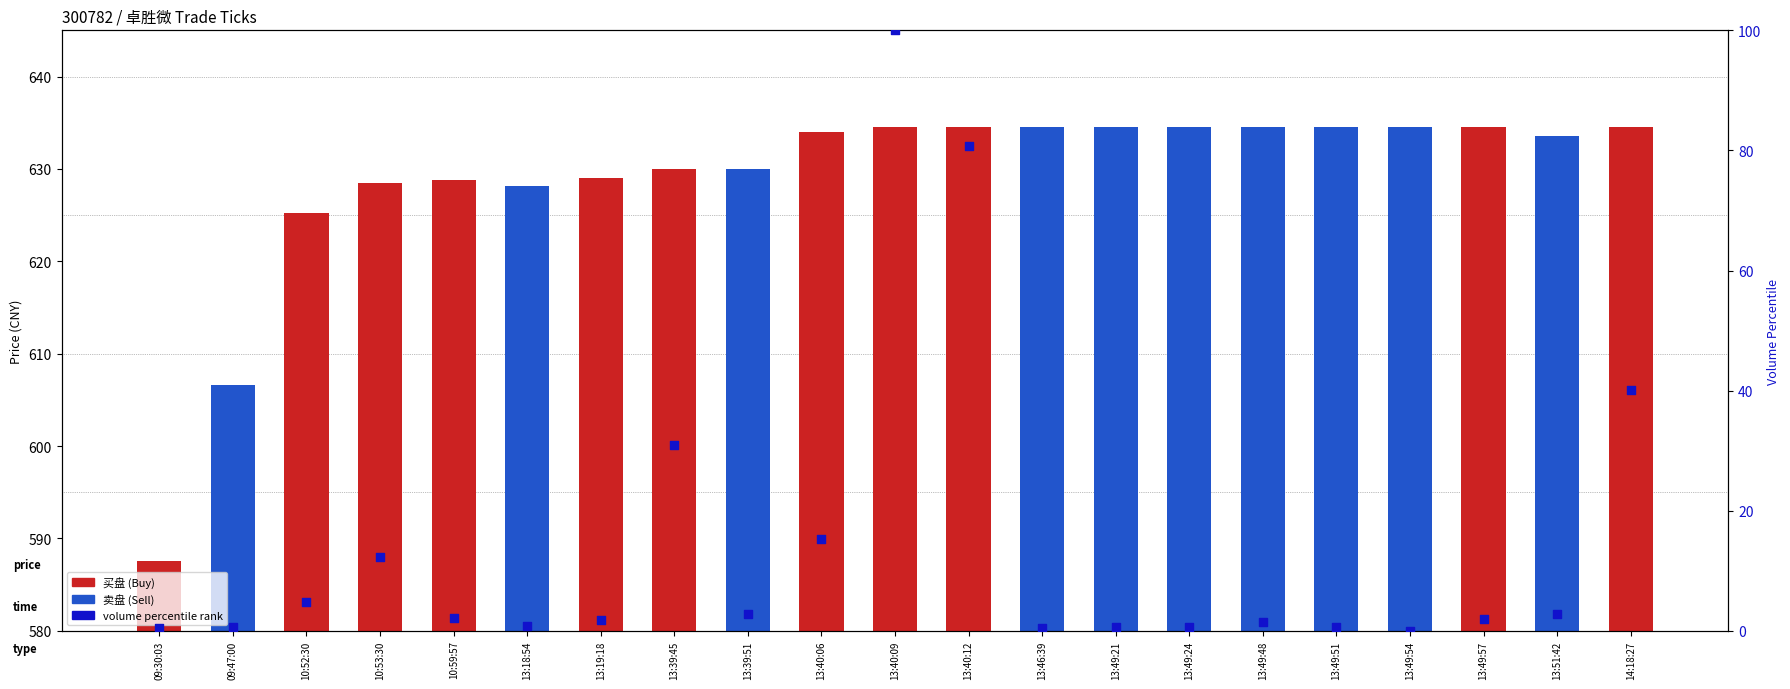

What is the change in value from 13:18:54 to 13:40:06?

+14.6